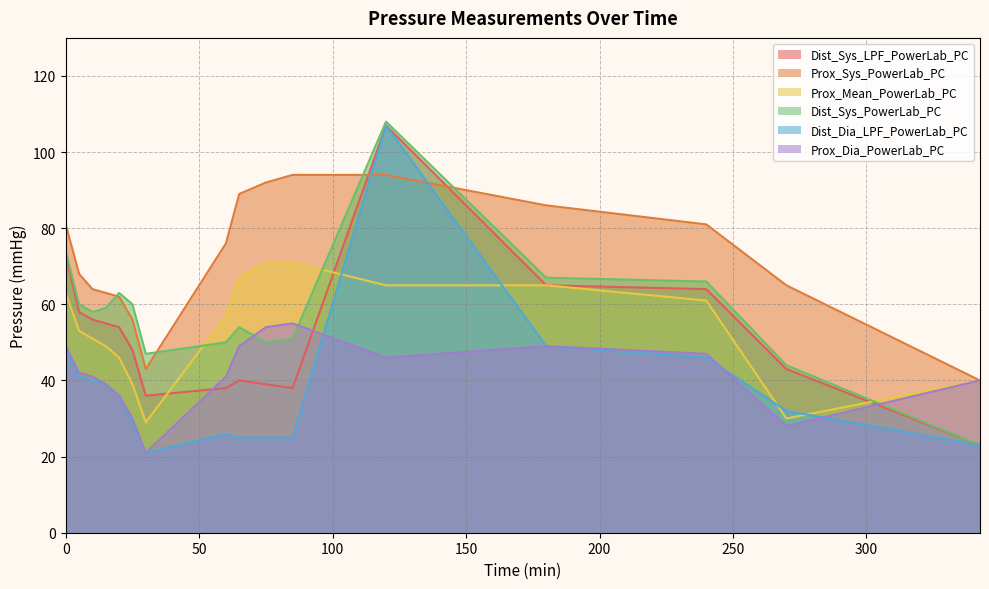

Reading left to right, what are all the values shown in this chart?

Dist_Sys_LPF_PowerLab_PC: 0=73	5=58	10=56	15=55	20=54	25=48	30=36	60=38	65=40	75=39	85=38	120=107	180=65	240=64	270=43	342.55=23
Prox_Sys_PowerLab_PC: 0=81	5=68	10=64	15=63	20=62	25=56	30=43	60=76	65=89	75=92	85=94	120=94	180=86	240=81	270=65	342.55=40
Prox_Mean_PowerLab_PC: 0=63	5=53	10=51	15=49	20=46	25=39	30=29	60=57	65=67	75=71	85=71	120=65	180=65	240=61	270=30	342.55=40
Dist_Sys_PowerLab_PC: 0=74	5=60	10=58	15=59	20=63	25=60	30=47	60=50	65=54	75=50	85=51	120=108	180=67	240=66	270=44	342.55=23
Dist_Dia_LPF_PowerLab_PC: 0=48	5=41	10=40	15=39	20=36	25=29	30=21	60=26	65=25	75=25	85=25	120=107	180=49	240=46	270=32	342.55=23
Prox_Dia_PowerLab_PC: 0=49	5=42	10=41	15=39	20=36	25=30	30=21	60=41	65=49	75=54	85=55	120=46	180=49	240=47	270=28	342.55=40